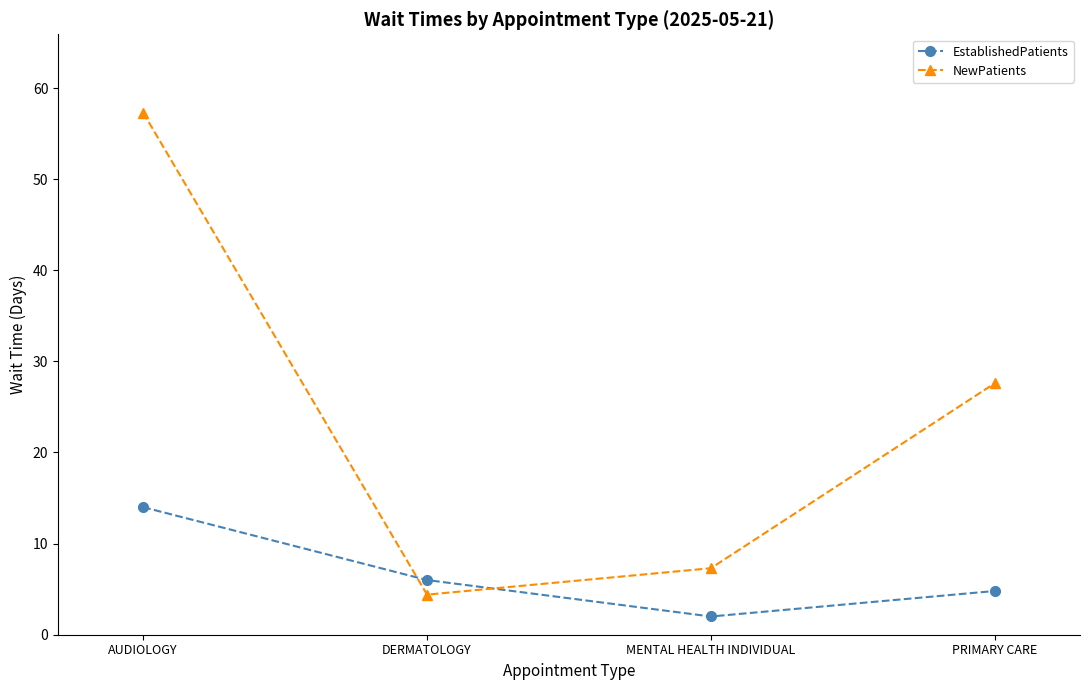

What are all the series names shown in the legend?

EstablishedPatients, NewPatients